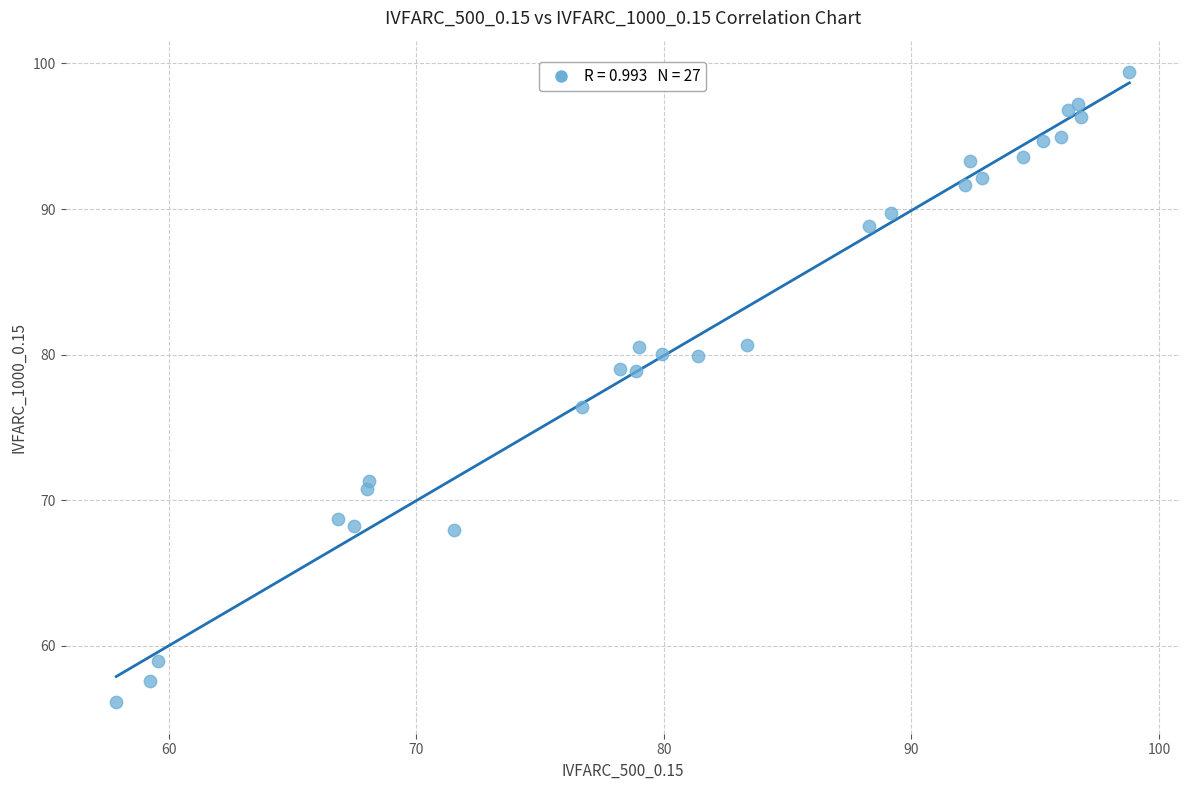

What Y value in the scatter plot is closest to 77?

76.4